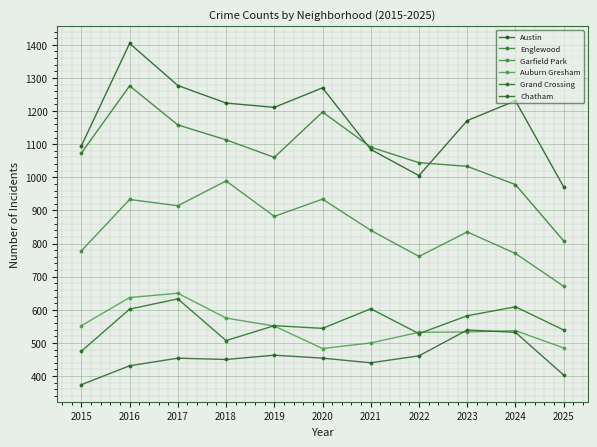

True or false: Chatham and Austin cross at least once.

False